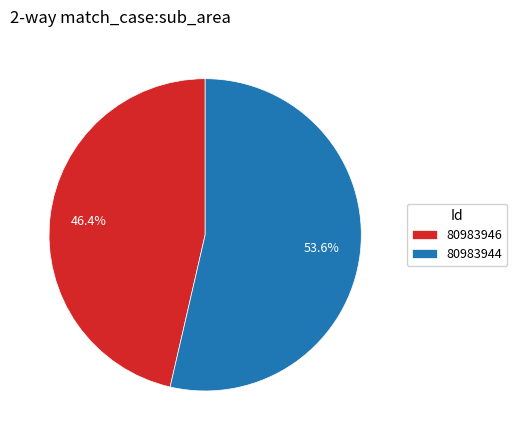

How many segments does this pie chart have?

2